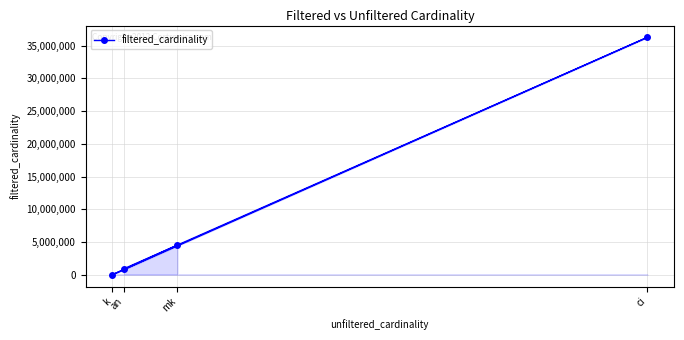

How many lines are shown in the chart?

1